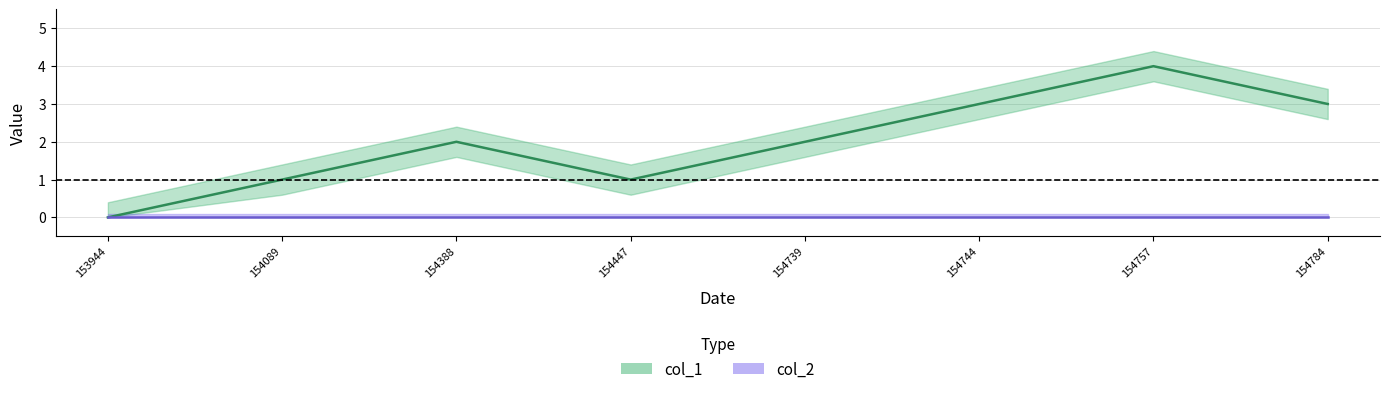

What is the maximum value shown in the chart?

4